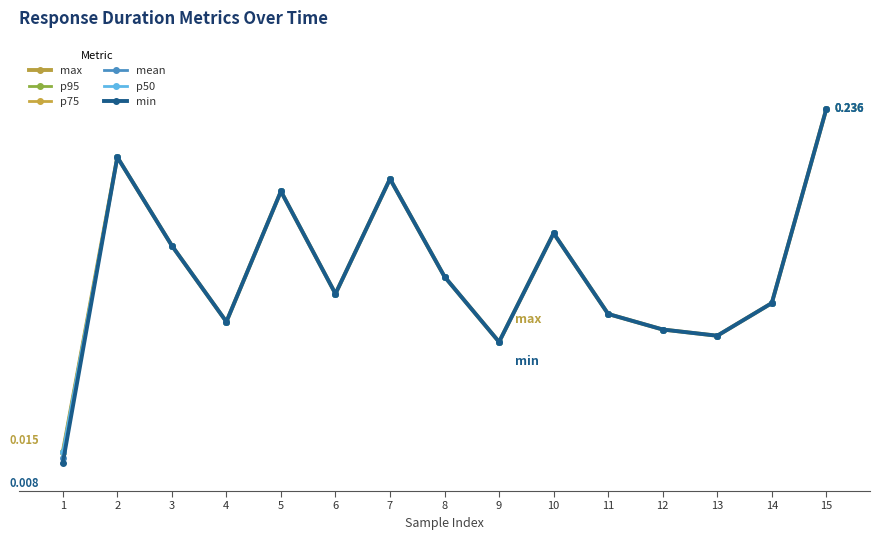

True or false: min and p95 cross at least once.

False